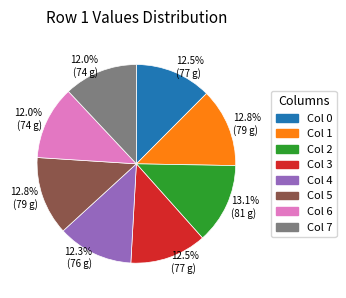

How many segments does this pie chart have?

8